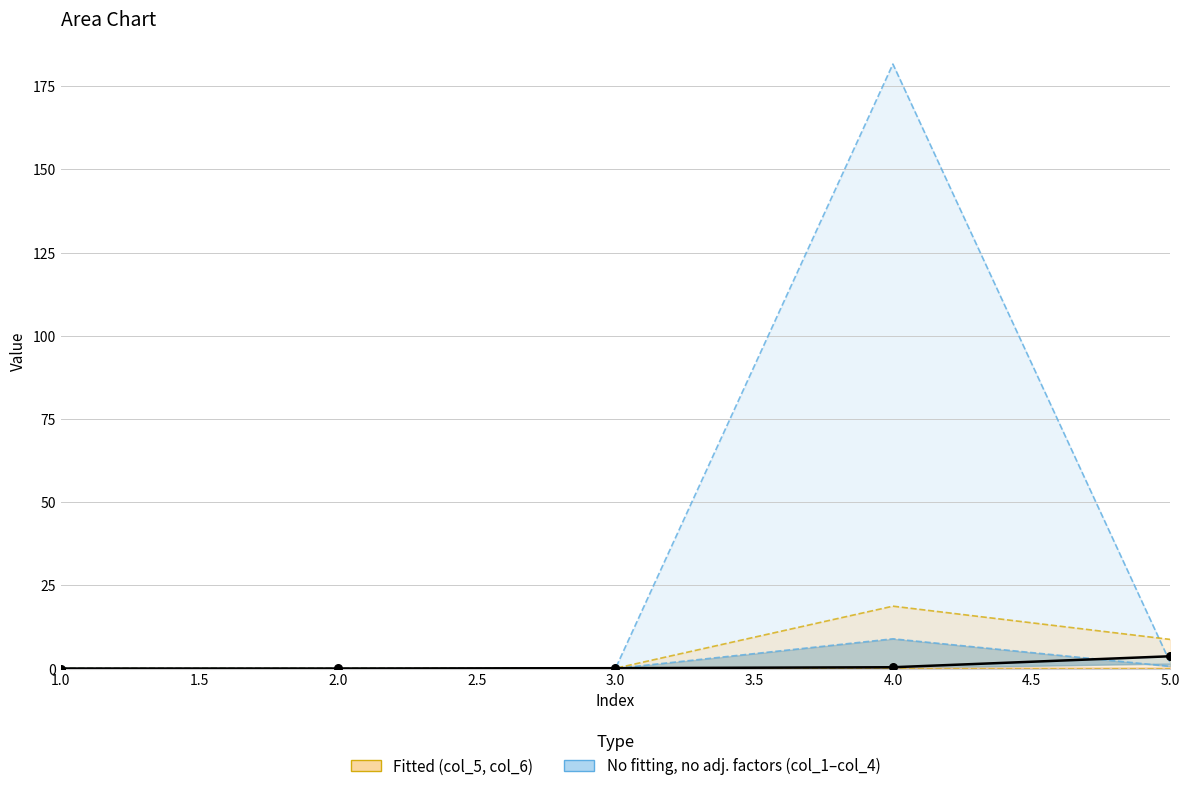

Is the value of col_6 upper at 3.0 greater than the value of col_4 upper at 3.0?

Yes